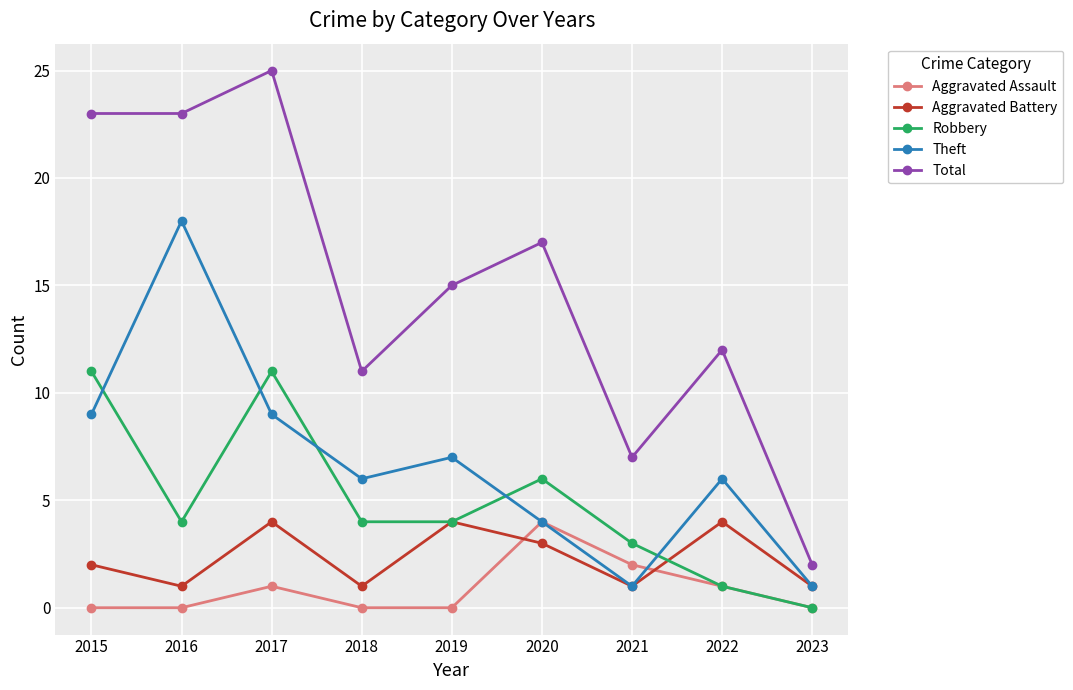

Does the chart display data point markers on the line(s)?

Yes